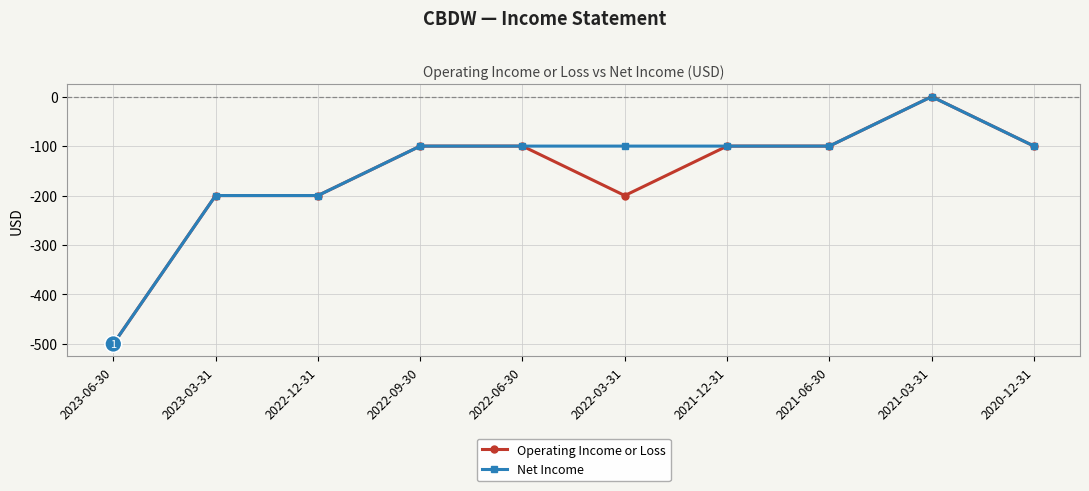

What is the lowest value of the Net Income series?

-500